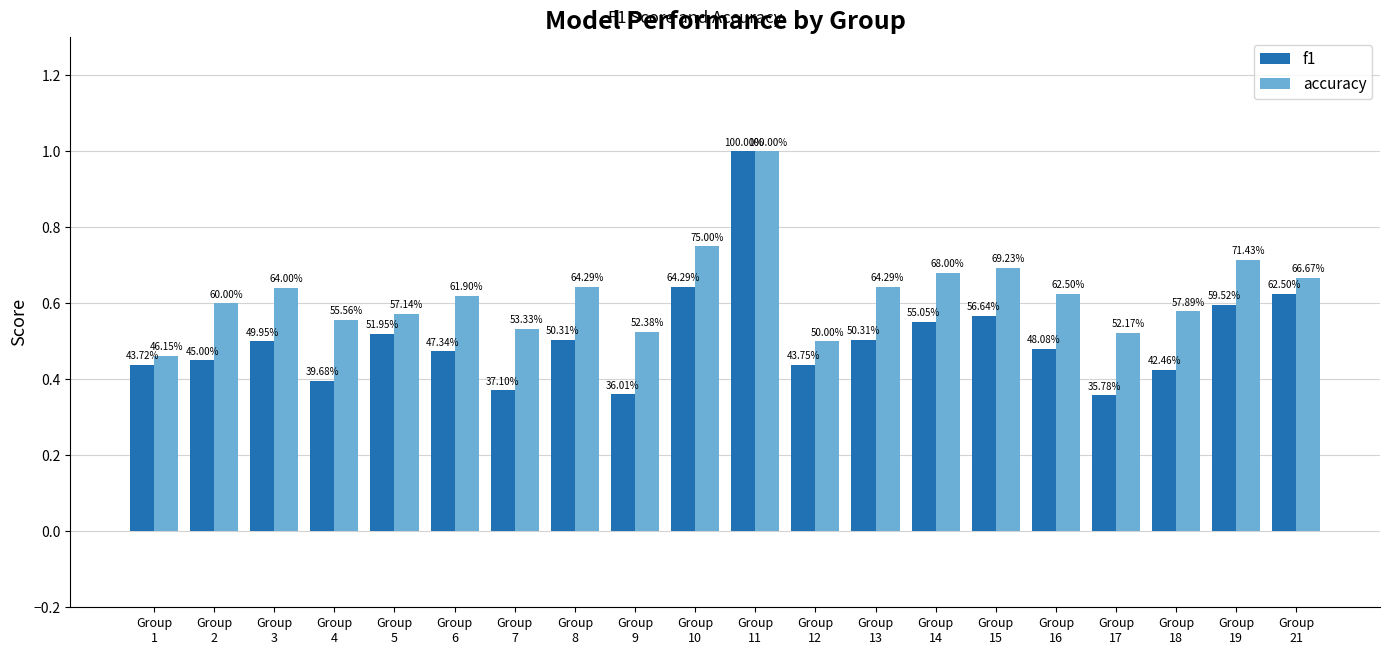

How many f1 values are between 0 and 1?

20